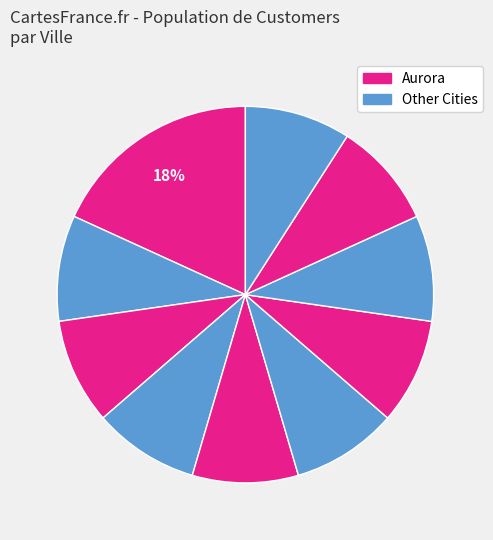

How many slices are in this pie chart?

10